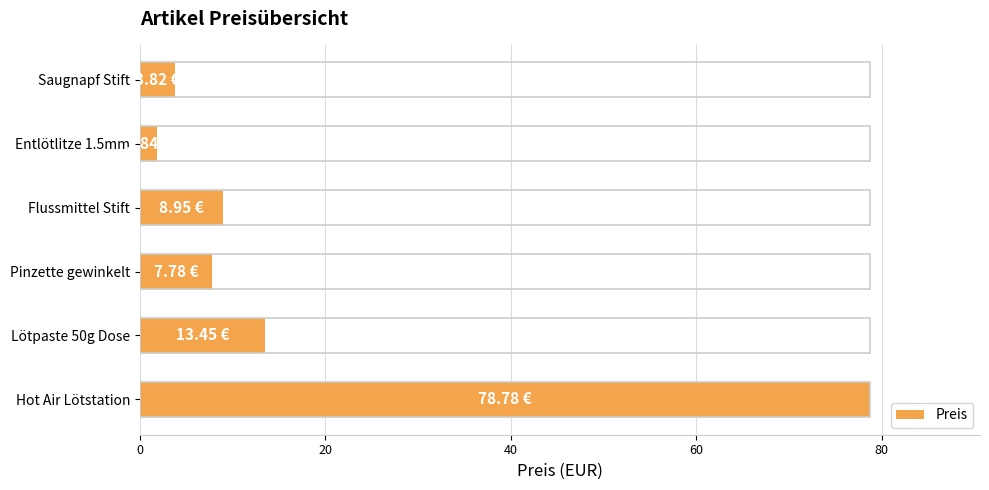

Are the bars grouped side by side (vs. stacked)?

No